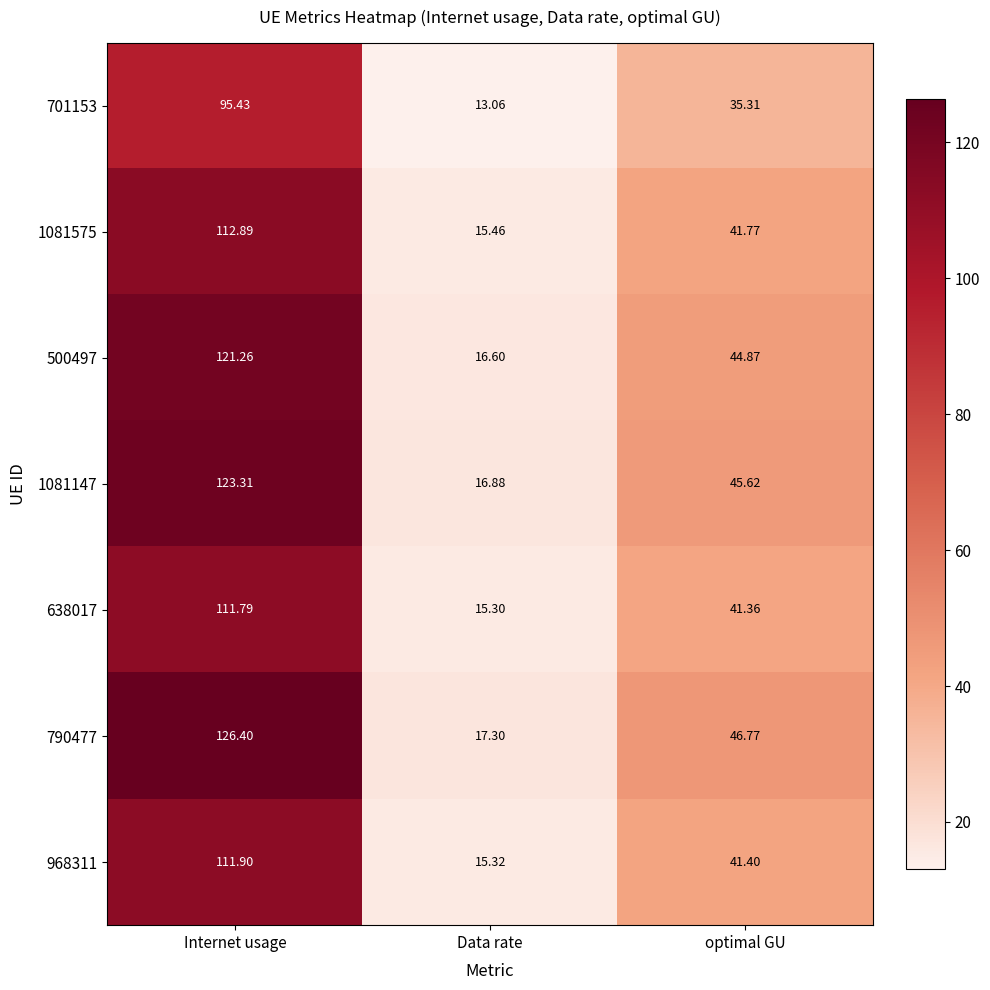

Where is 701153 nearest to the value 54?

optimal GU